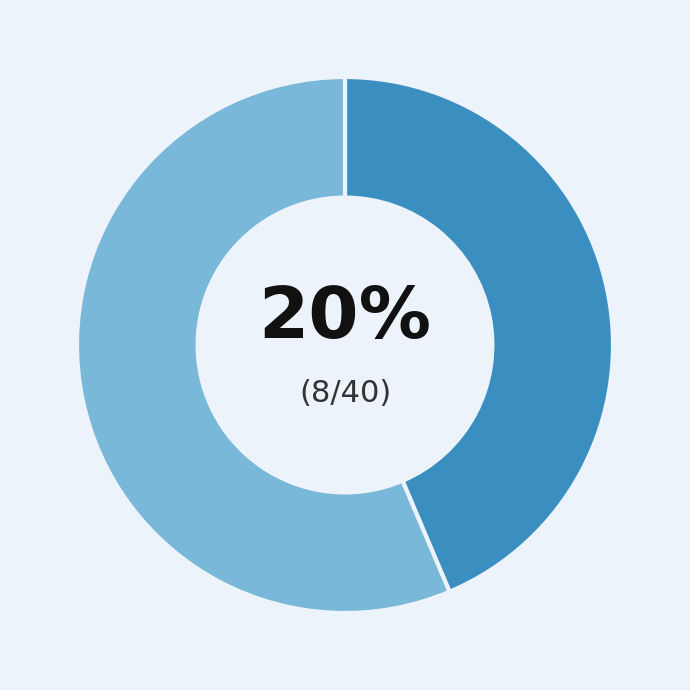

True or false: Middlesbrough-Millwall accounts for 11% of the total.

False